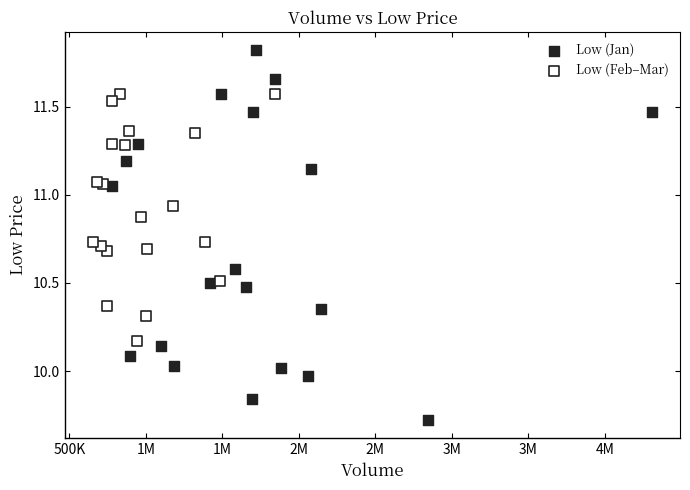

Which series has the largest Y range (max minus min)?

Low (Jan)